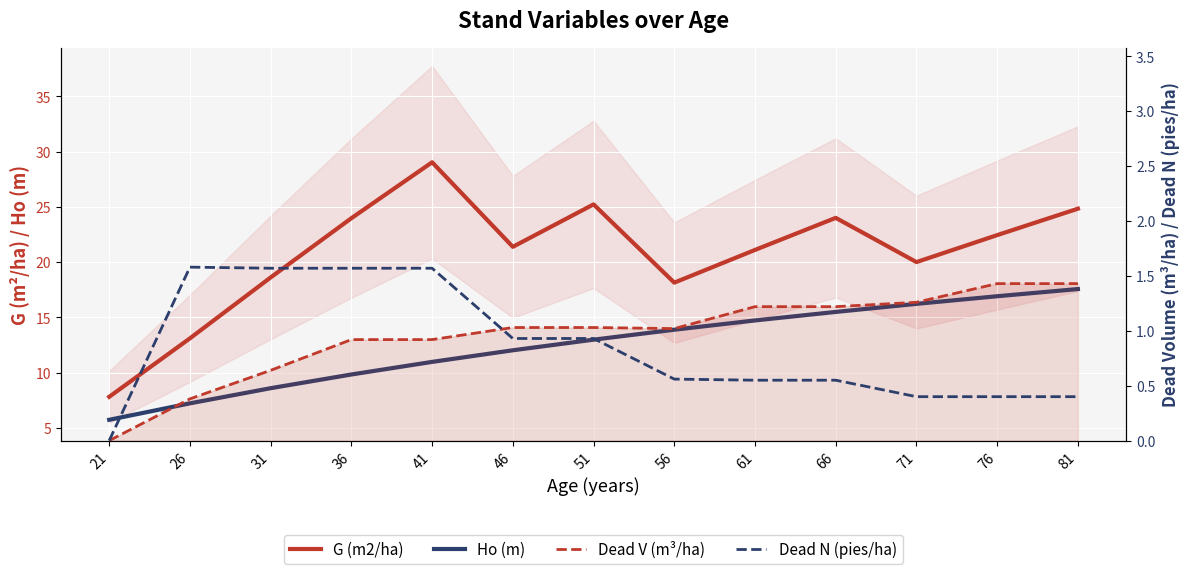

Reading left to right, what are all the values shown in this chart?

G (m2/ha): 7.8	13.1	18.6	24.0	29.0	21.4	25.2	18.1	21.1	24.0	20.0	22.4	24.8
Ho (m): 5.7	7.2	8.6	9.8	11.0	12.0	13.0	13.9	14.7	15.5	16.2	16.9	17.6
Dead V (m³/ha): 0.0	0.4	0.6	0.9	0.9	1.0	1.0	1.0	1.2	1.2	1.3	1.4	1.4
Dead N (pies/ha): 0.0	1.6	1.6	1.6	1.6	0.9	0.9	0.6	0.6	0.6	0.4	0.4	0.4